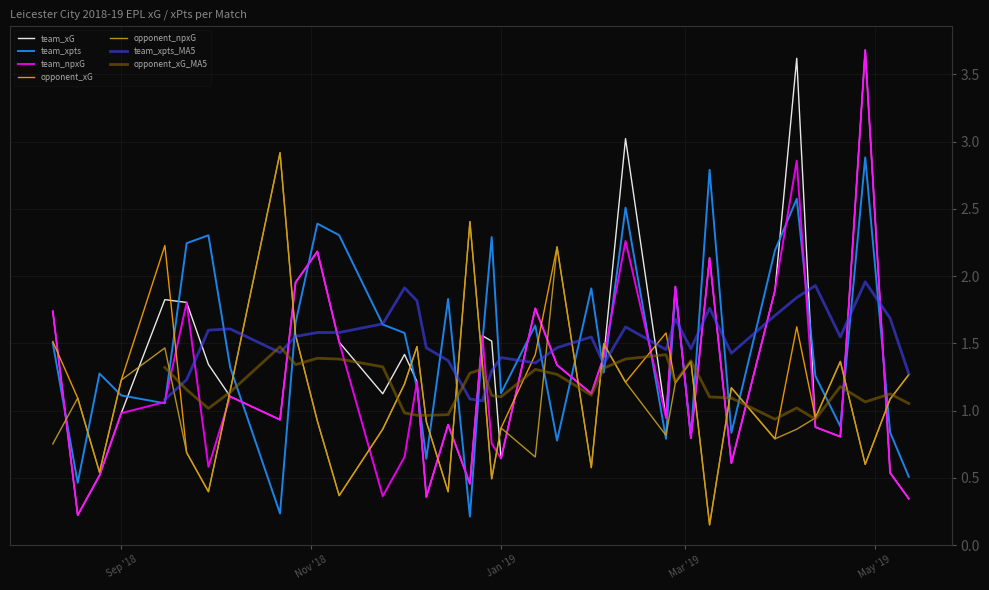

What is the value of the opponent_xG point at the 15th from the left?

1.5